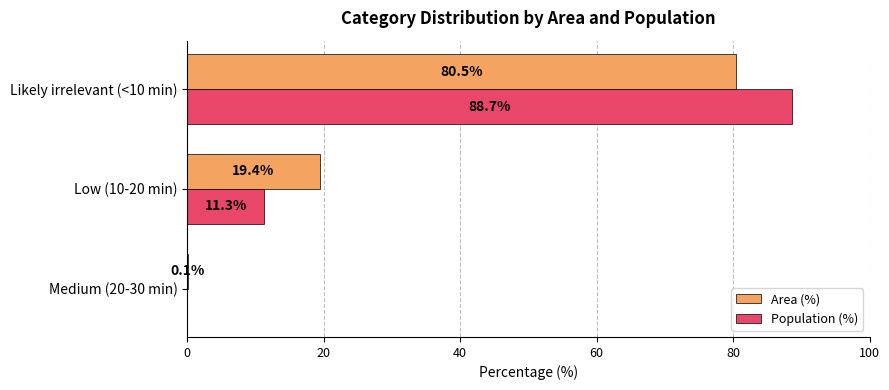

What is the sum of all Area (%) values?

100.0